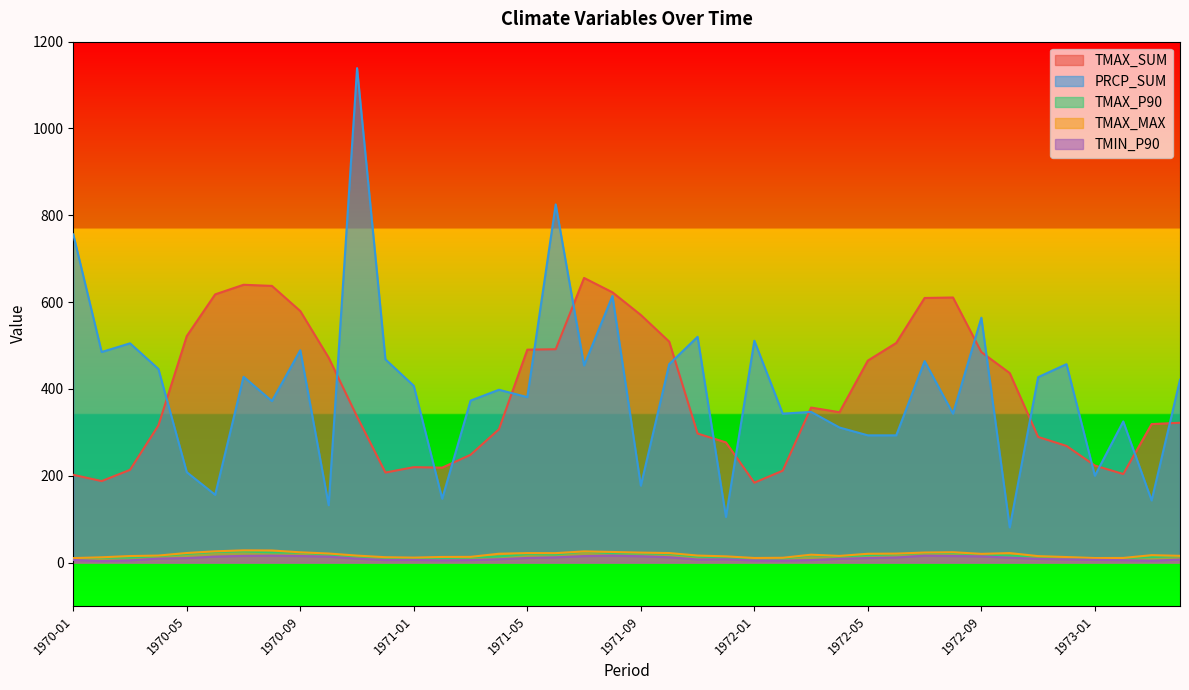

At which category does TMAX_SUM reach its first local peak?

1970-07